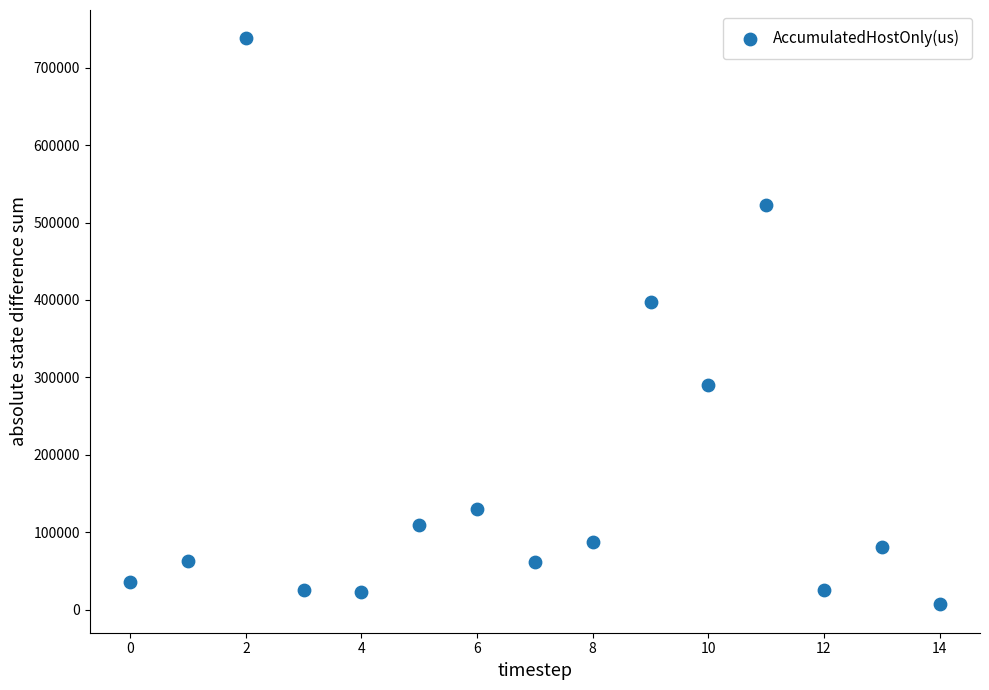

What is the range of Y values (max minus min)?

731496.7